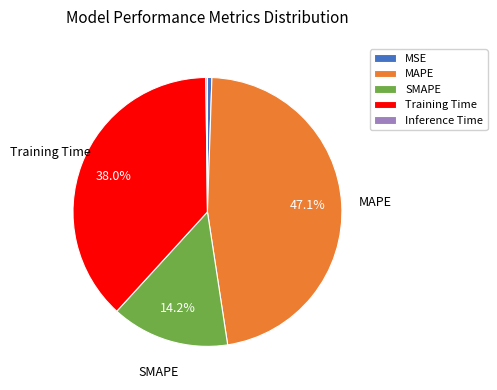

True or false: SMAPE accounts for 14% of the total.

True